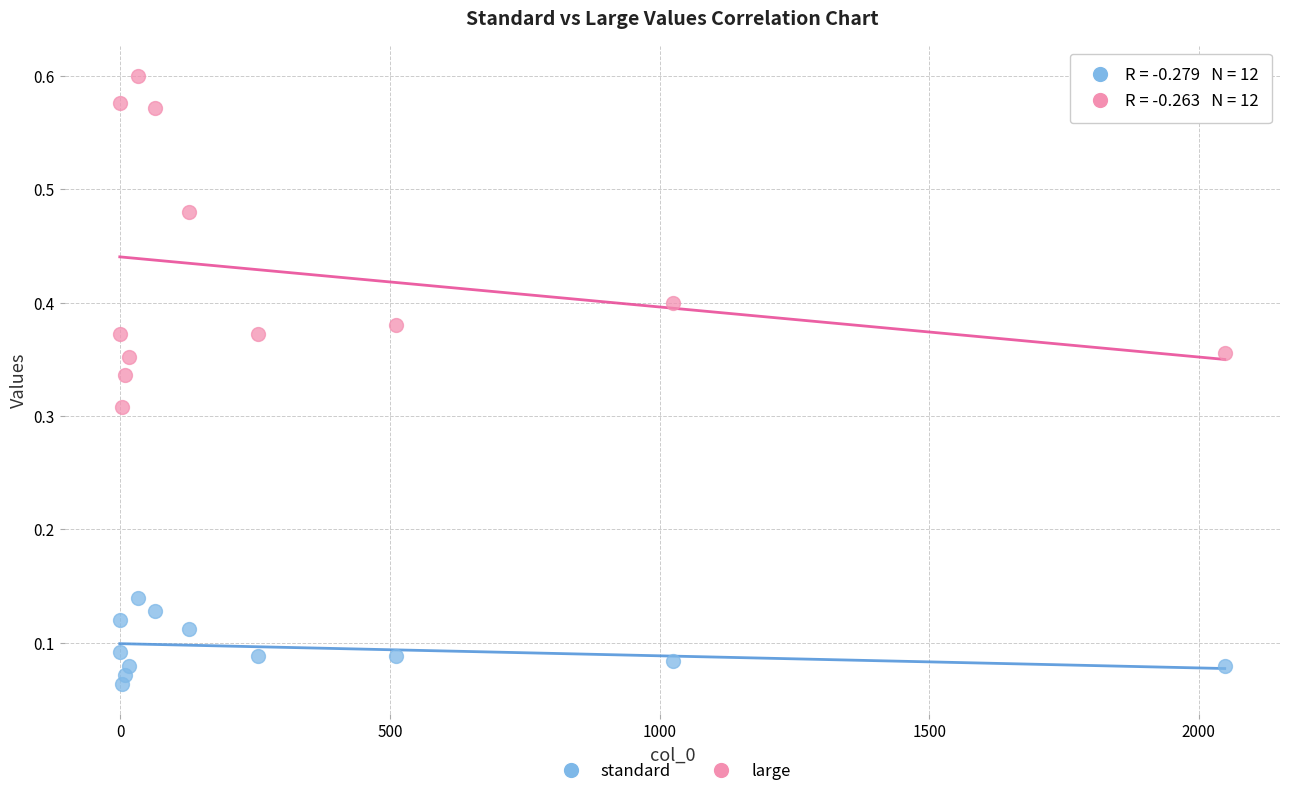

Which series has the widest spread of Y values?

large